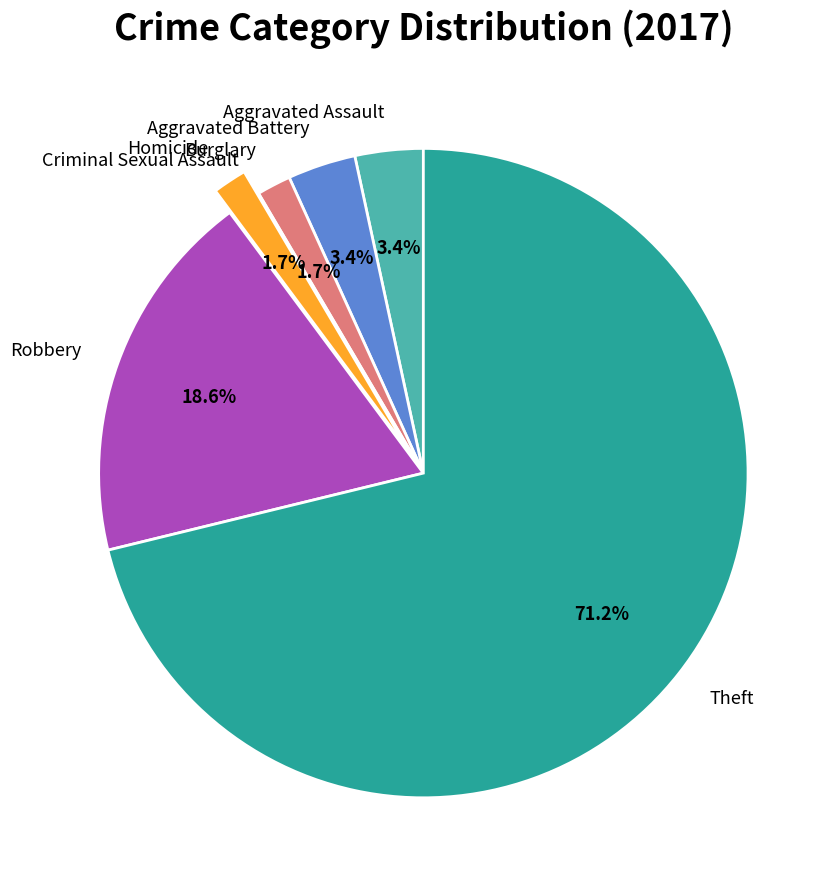

Which slice is the largest?

Theft